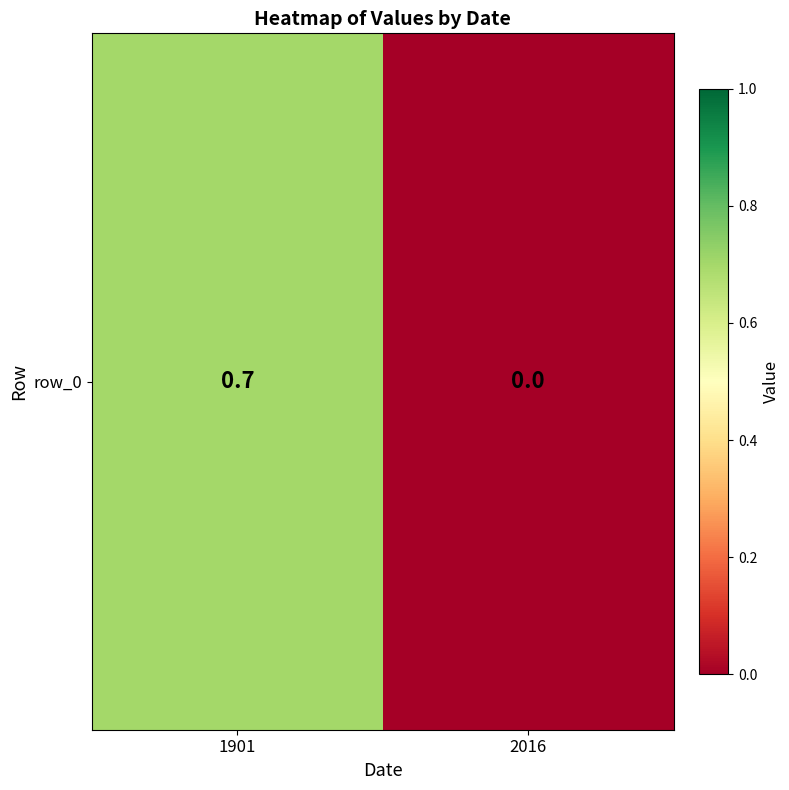

How many values are above zero?

1